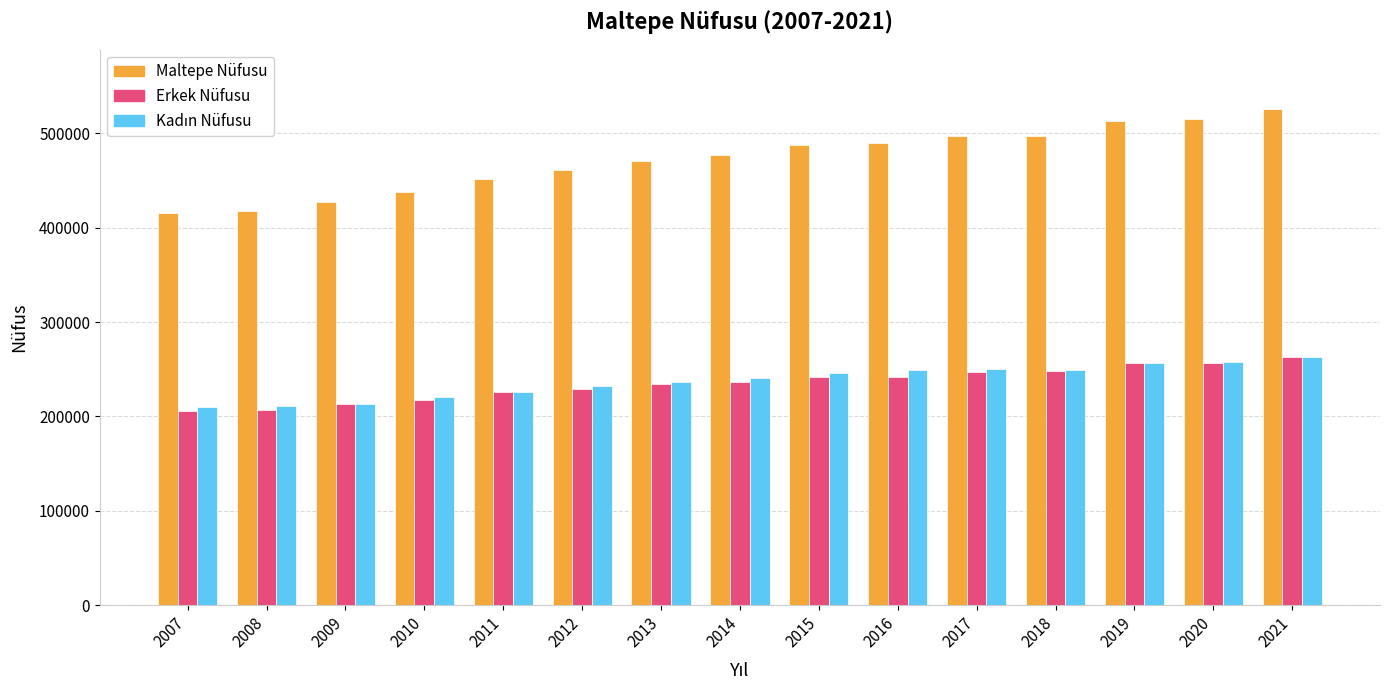

What is the minimum value shown in the chart?

205640